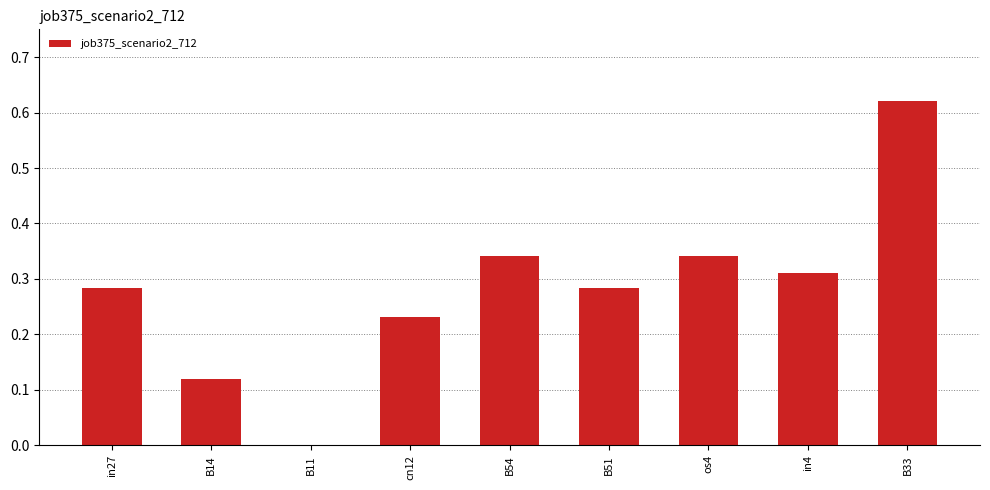

What is the sum of the values at B33 and os4?

1.0